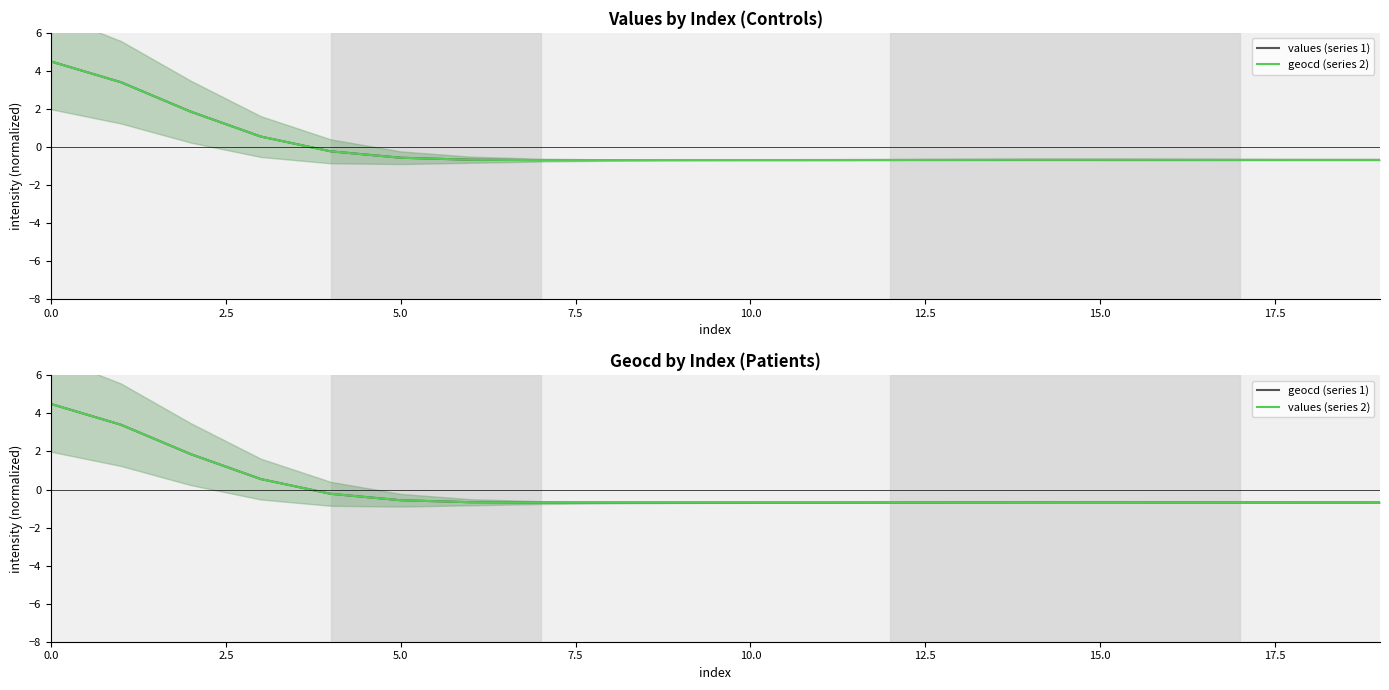

What is the difference between the maximum and minimum values in the geocd (series 1) series?

5.2